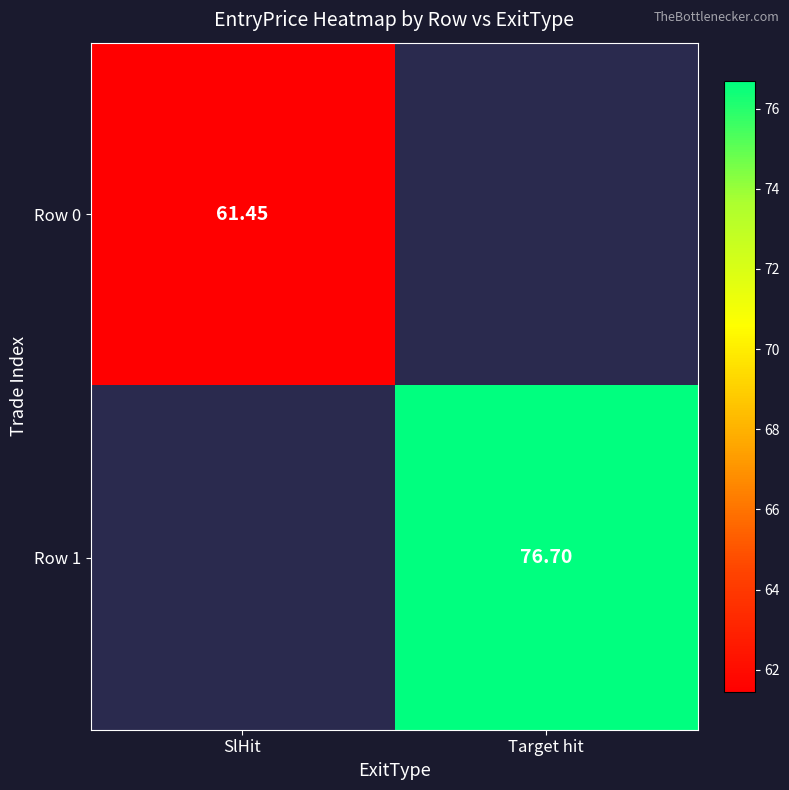

Which series has the widest spread of values?

Row 0